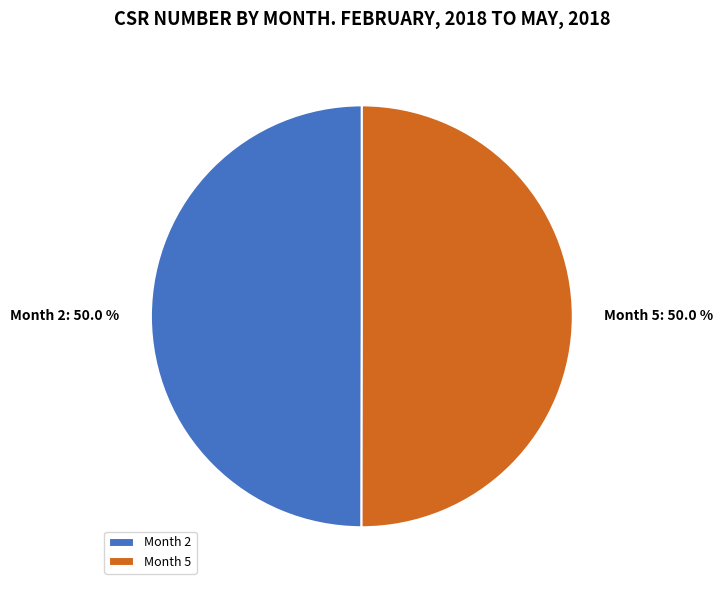

What is the ratio of the value at Month 2 to the value at Month 5?

1.0